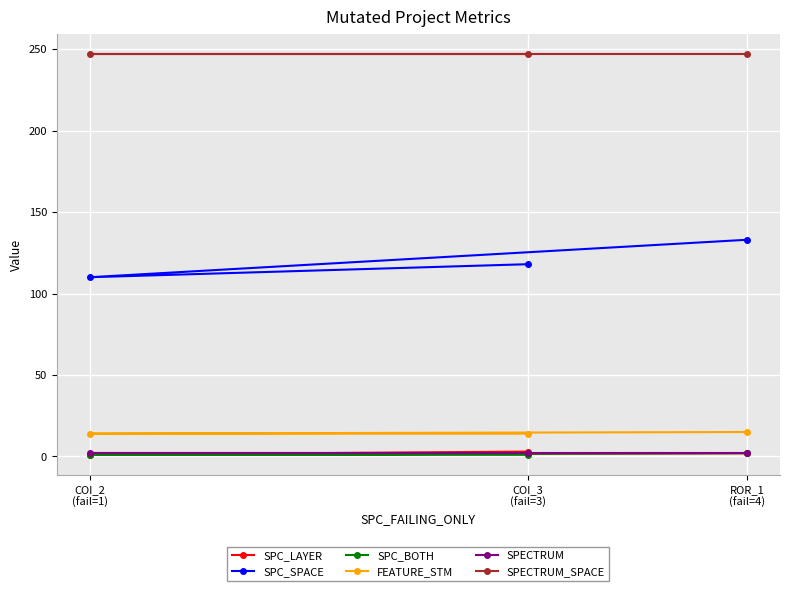

What value does the SPC_LAYER series have at COI_3
(fail=3)?

3